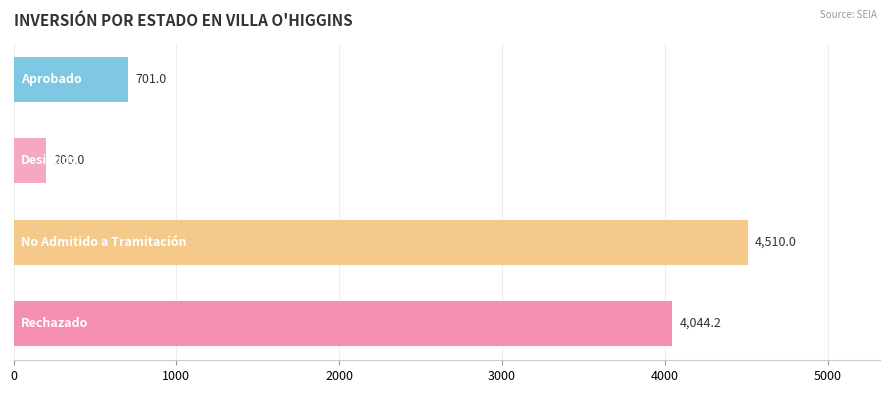

What is the difference between the maximum and minimum values?

4310.0